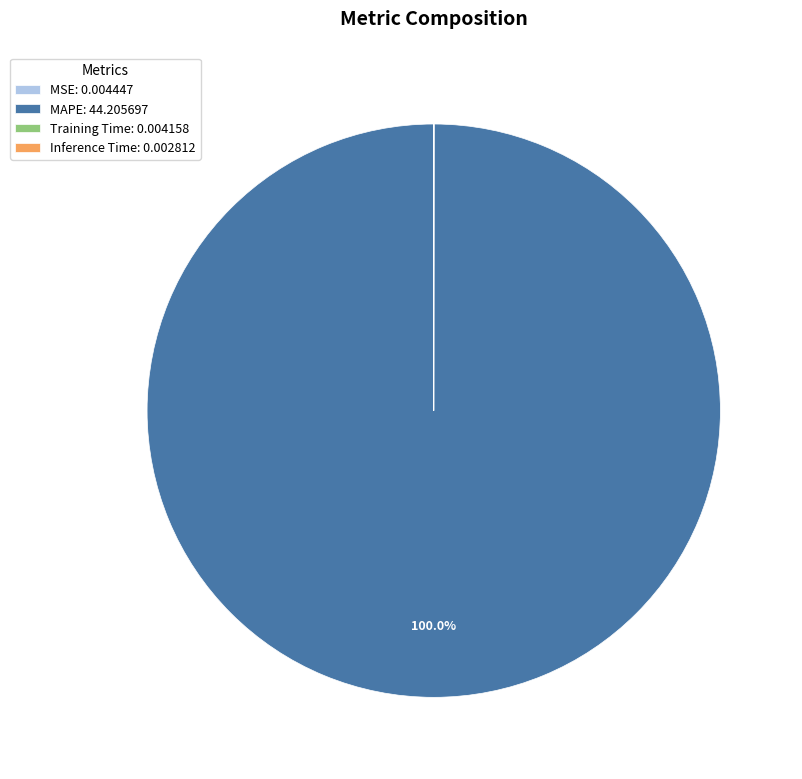

Is MAPE the majority of the pie?

Yes